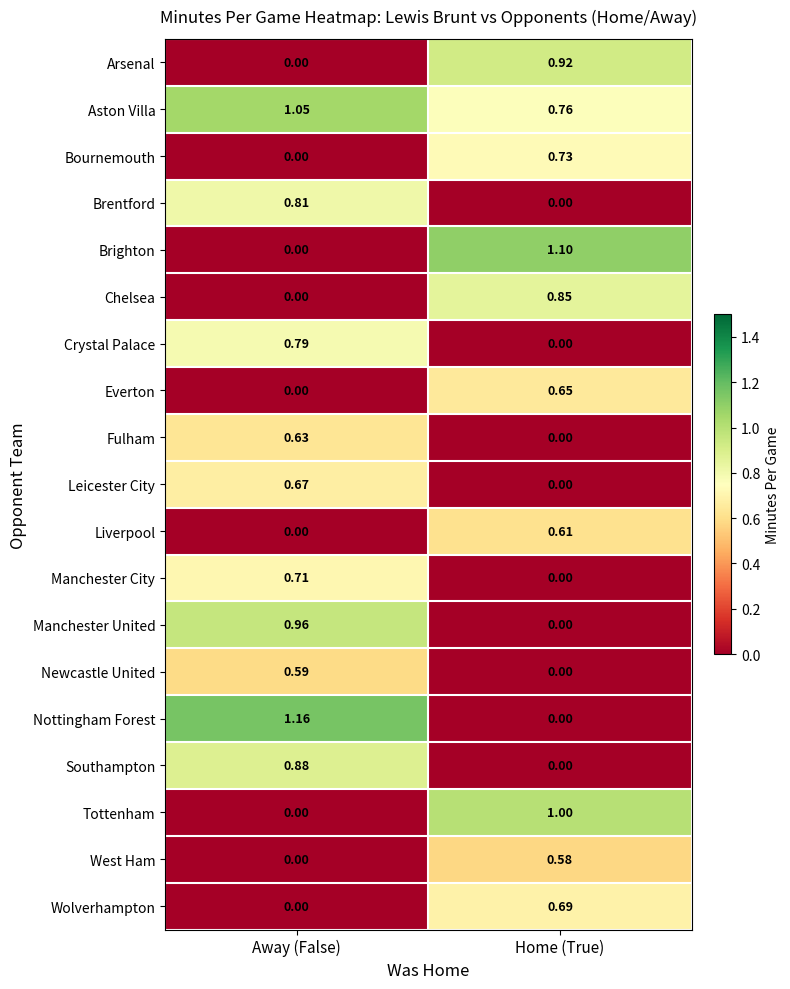

Count the number of data series in this chart.

19